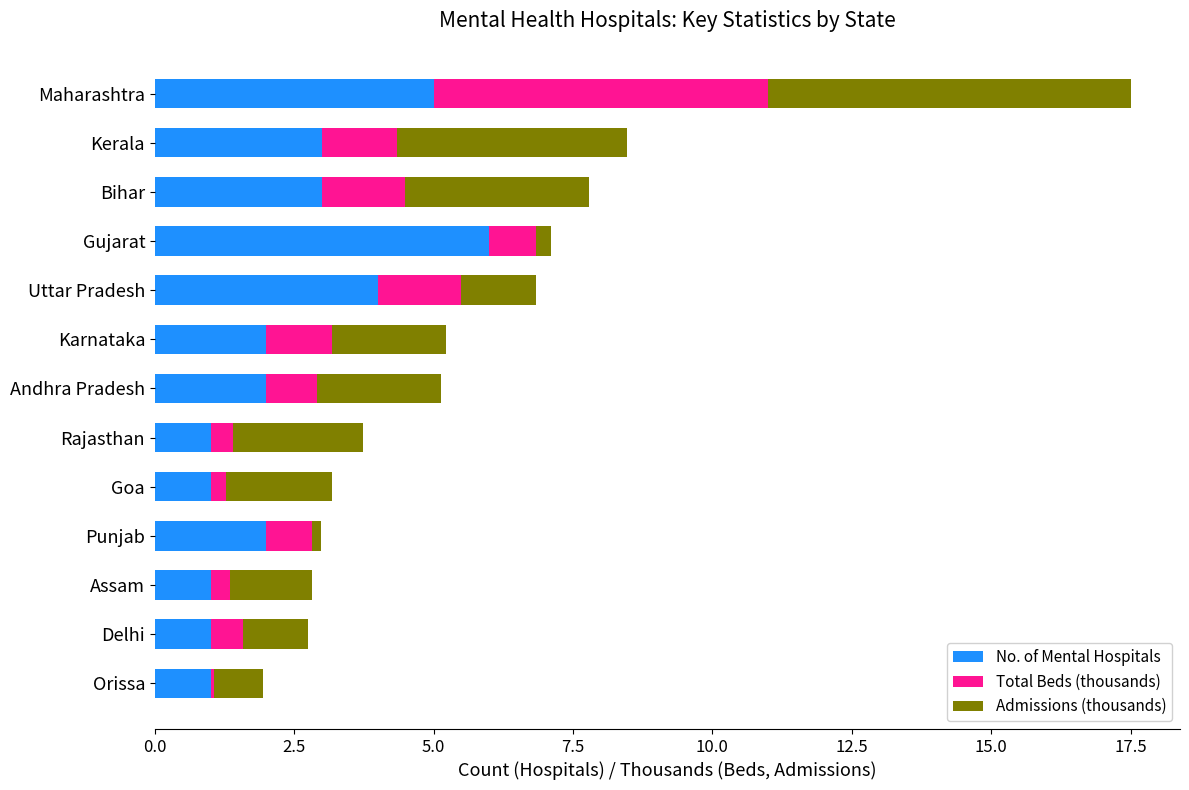

At which category is the sum across all series the highest?

Maharashtra